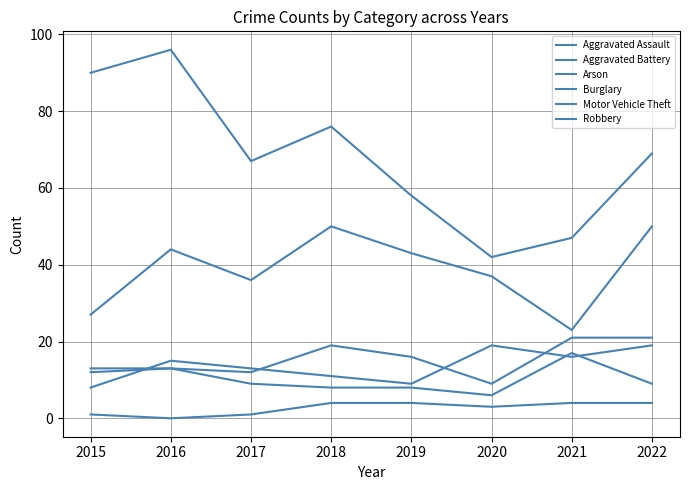

Is this an area chart (filled region under the line)?

No